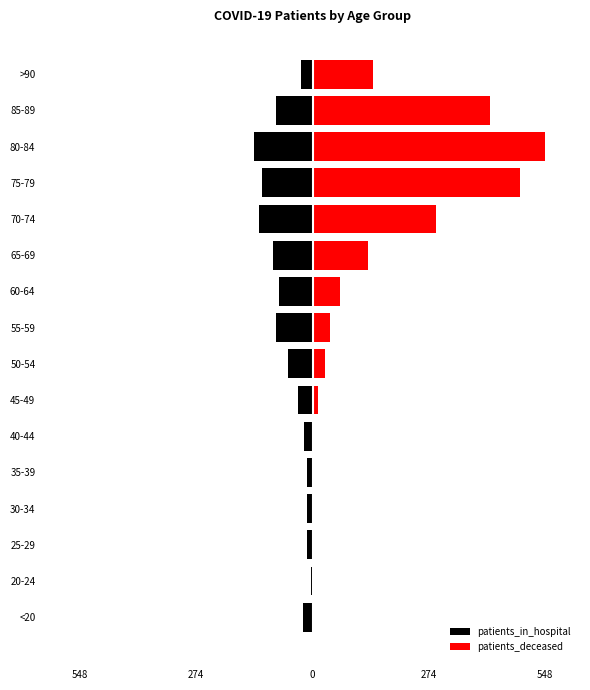

How many bars are there in each group?

2